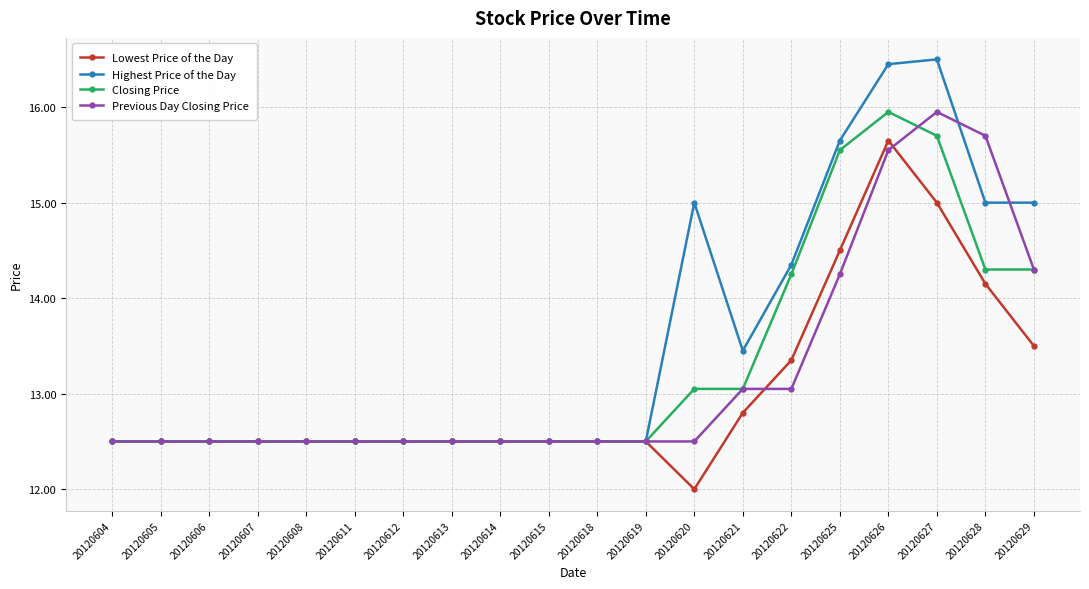

Which series changed the most between 20120608 and 20120622?

Highest Price of the Day